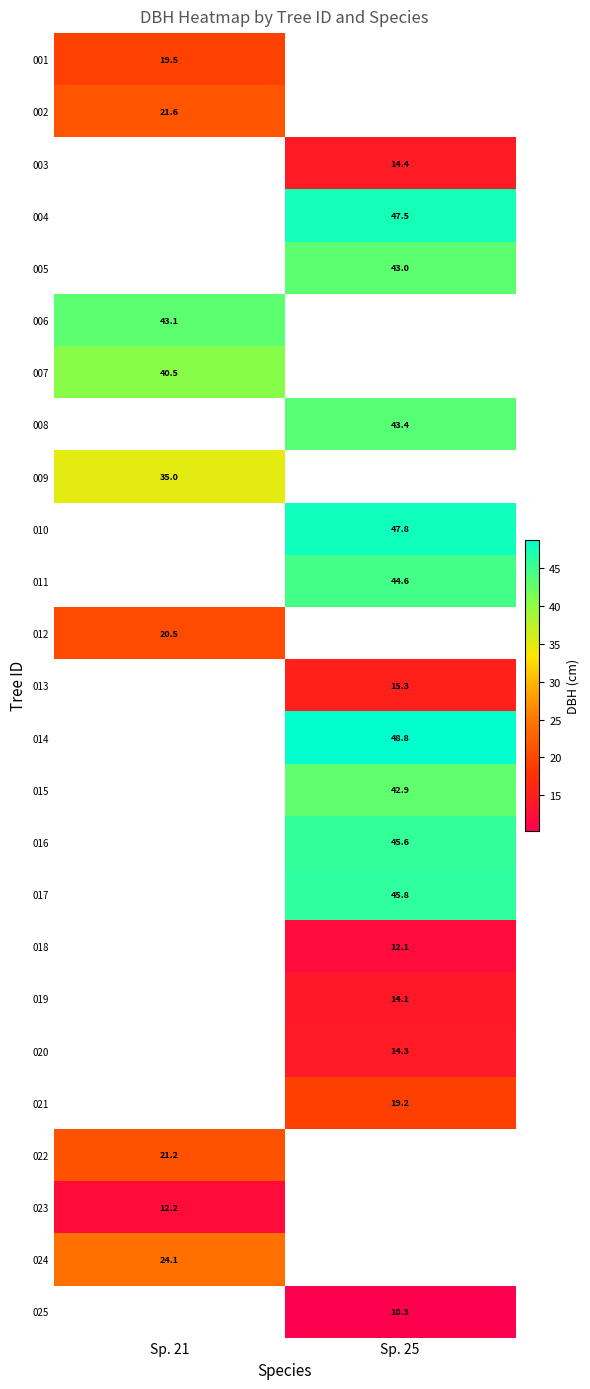

The value of 006 at Sp. 21 is 43.1. True or false?

True